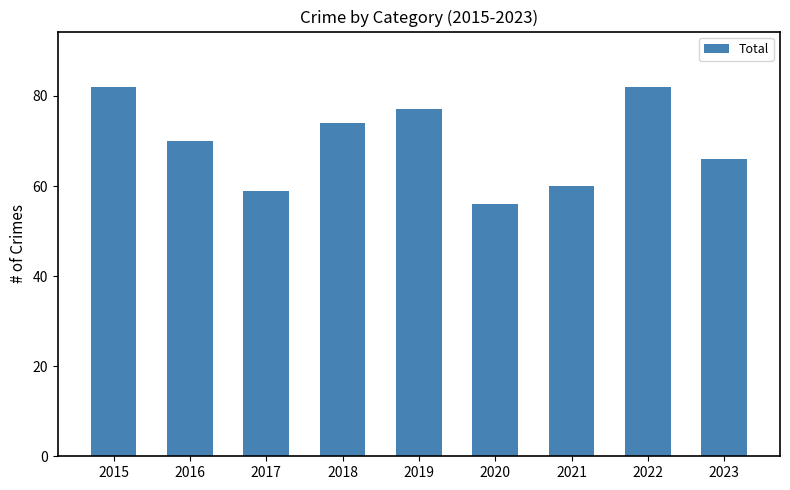

The chart shows a value of 93 at 2023. True or false?

False